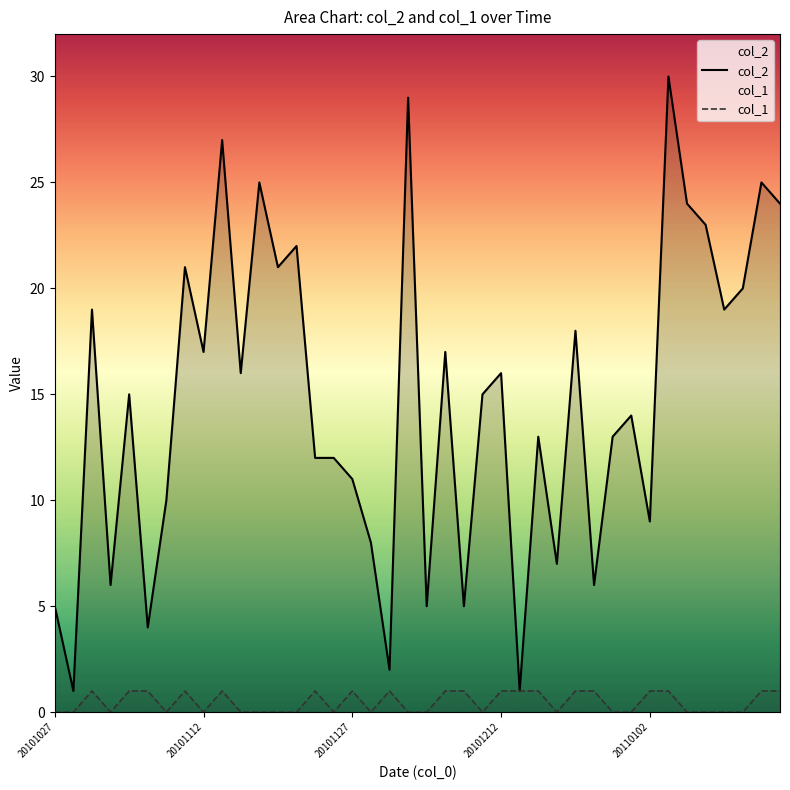

True or false: col_1 and col_2 intersect in this chart.

False